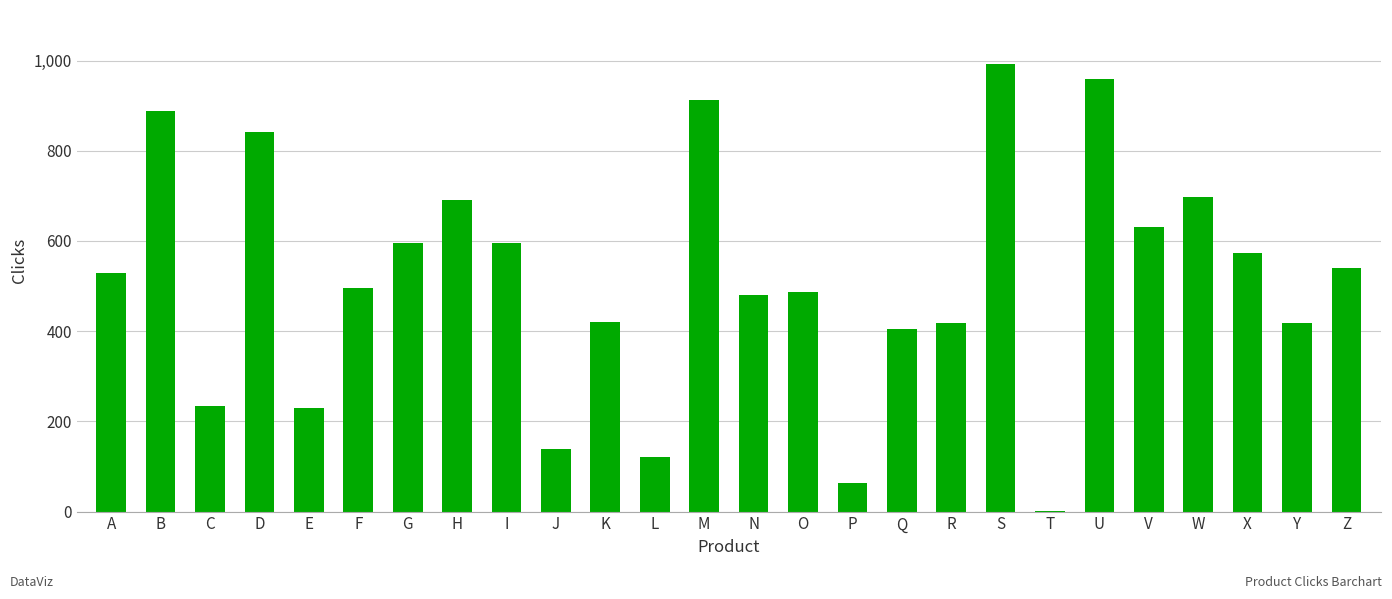

Is it true that the value at Y is 624?

False